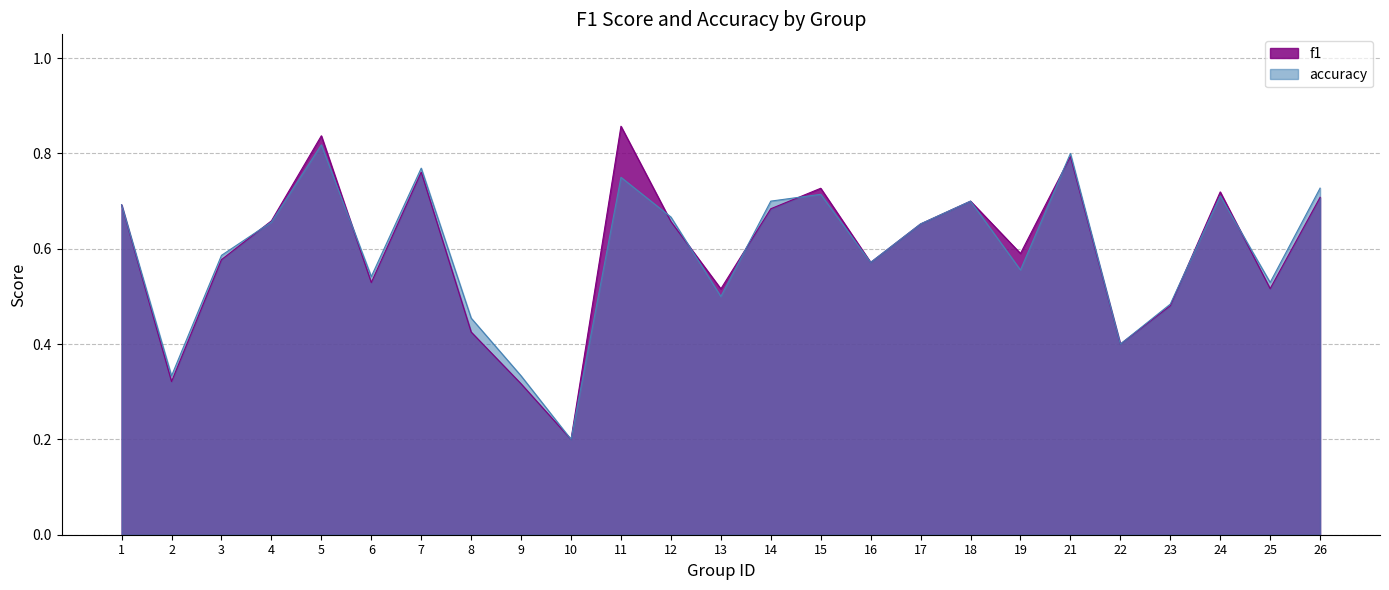

At which category does f1 reach its first local peak?

5